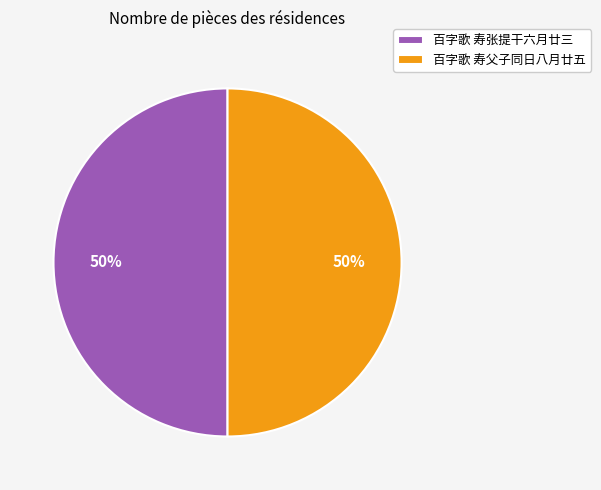

To the nearest percent, what is the combined percentage of 百字歌 寿父子同日八月廿五 and 百字歌 寿张提干六月廿三?

100%